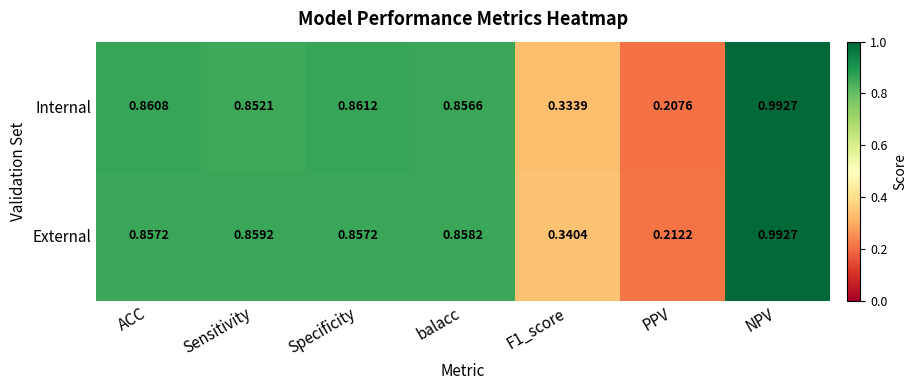

At which label does External reach its minimum?

PPV